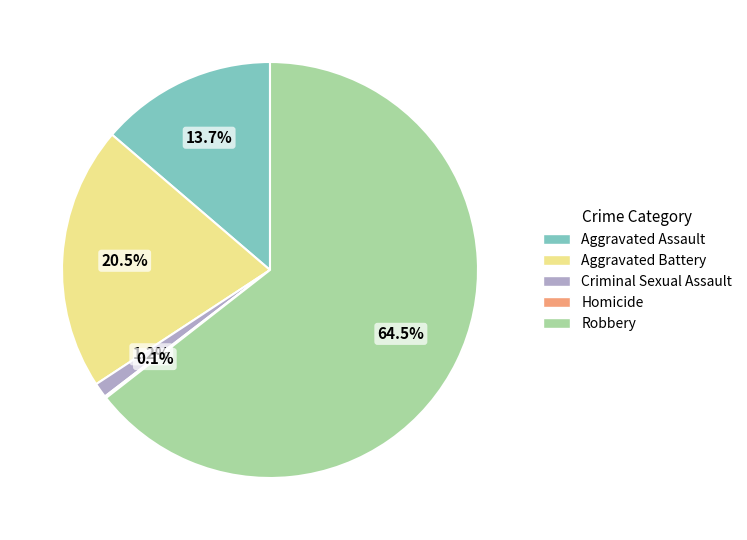

Is there any slice that represents more than half of the pie?

Yes